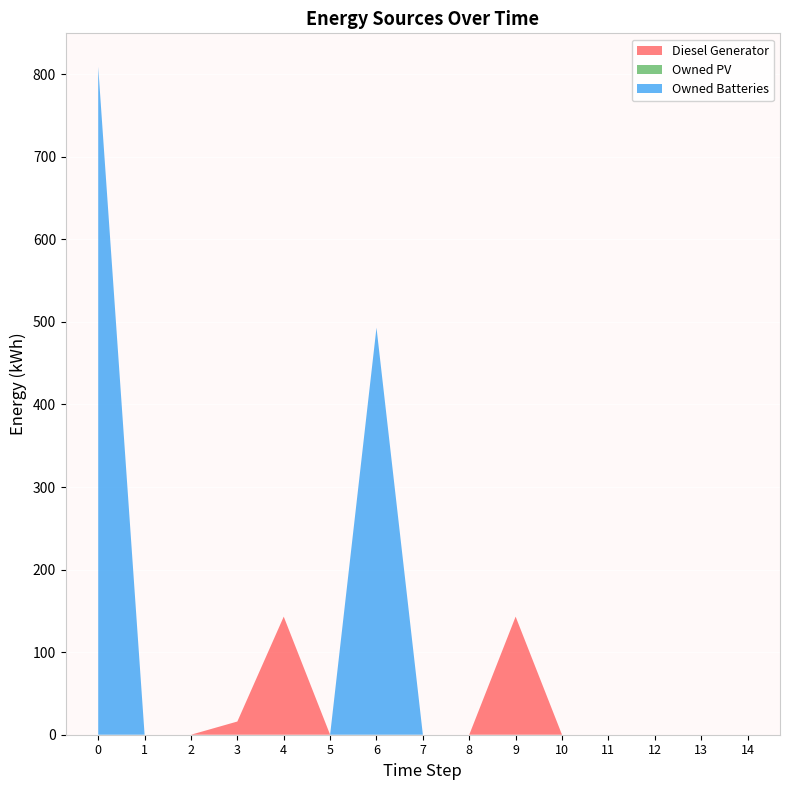

Reading left to right, transcribe all the data shown in this chart.

Diesel Generator: 0	0	0	16	143	0	0	0	0	143	0	0	0	0	0
Owned PV: 0	0	0	0	0	0	0	0	0	0	0	0	0	0	0
Owned Batteries: 809	0	0	0	0	0	493	0	0	0	0	0	0	0	0